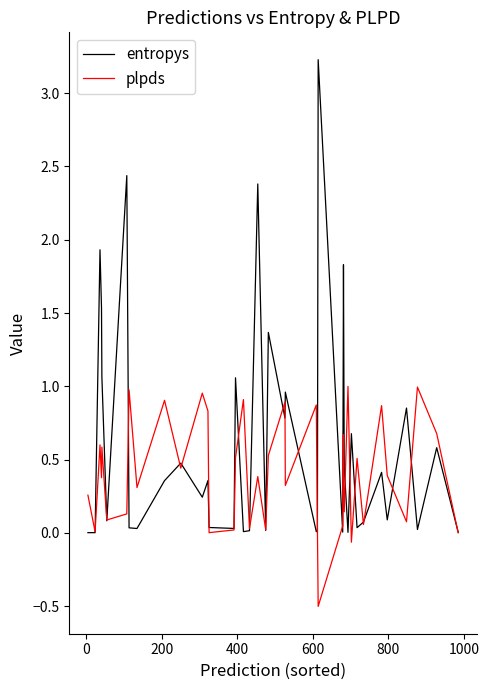

What is the difference between the second highest and second lowest values in the plpds series?

1.1